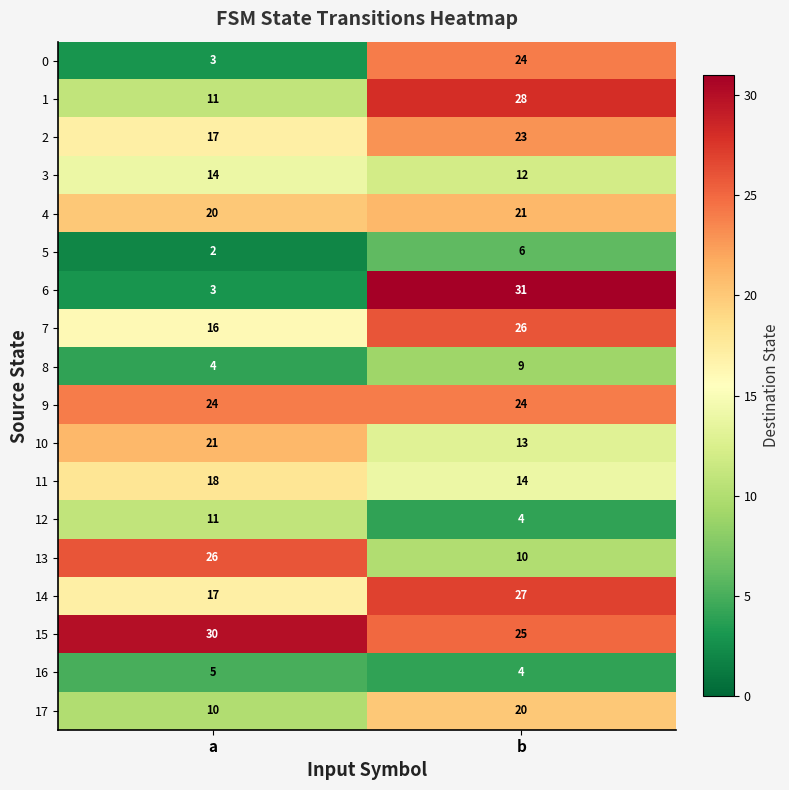

List the labels in order of 17 value, largest first.

b, a